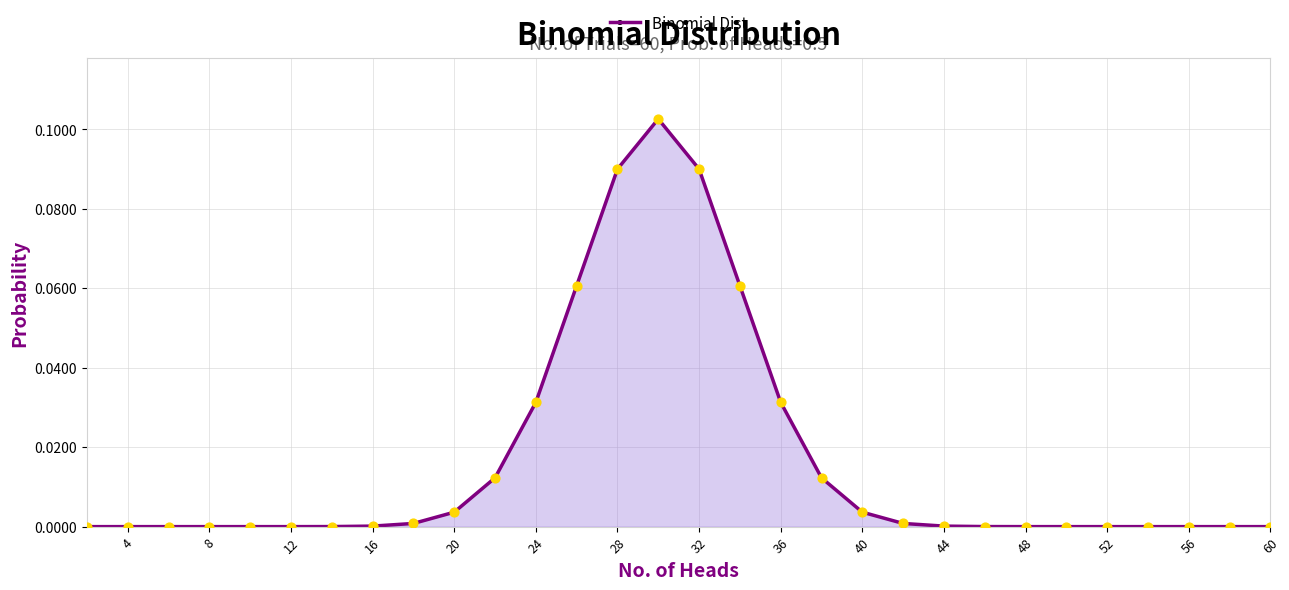

How many lines are shown in the chart?

1